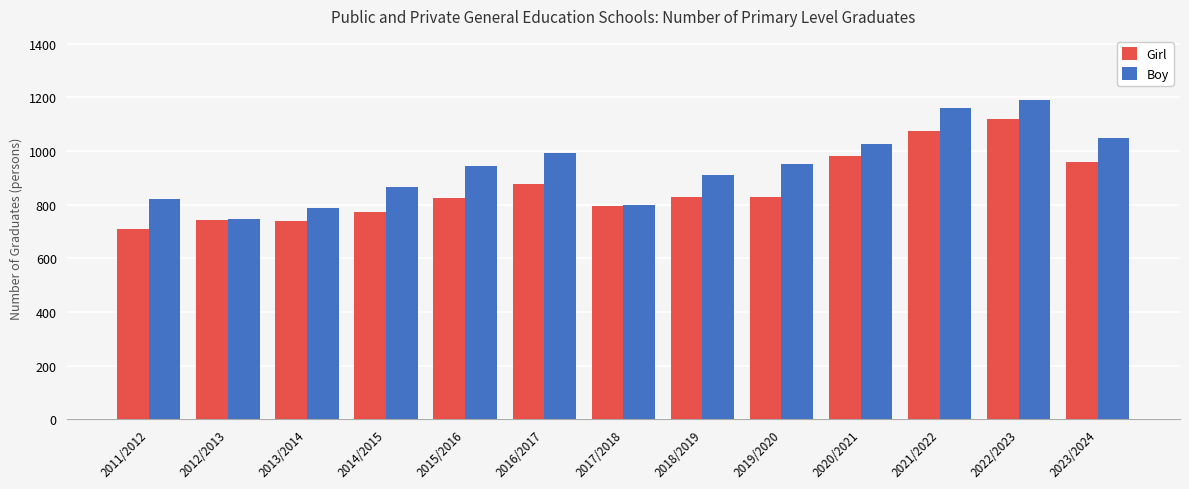

Which series changed the most between 2014/2015 and 2019/2020?

Boy